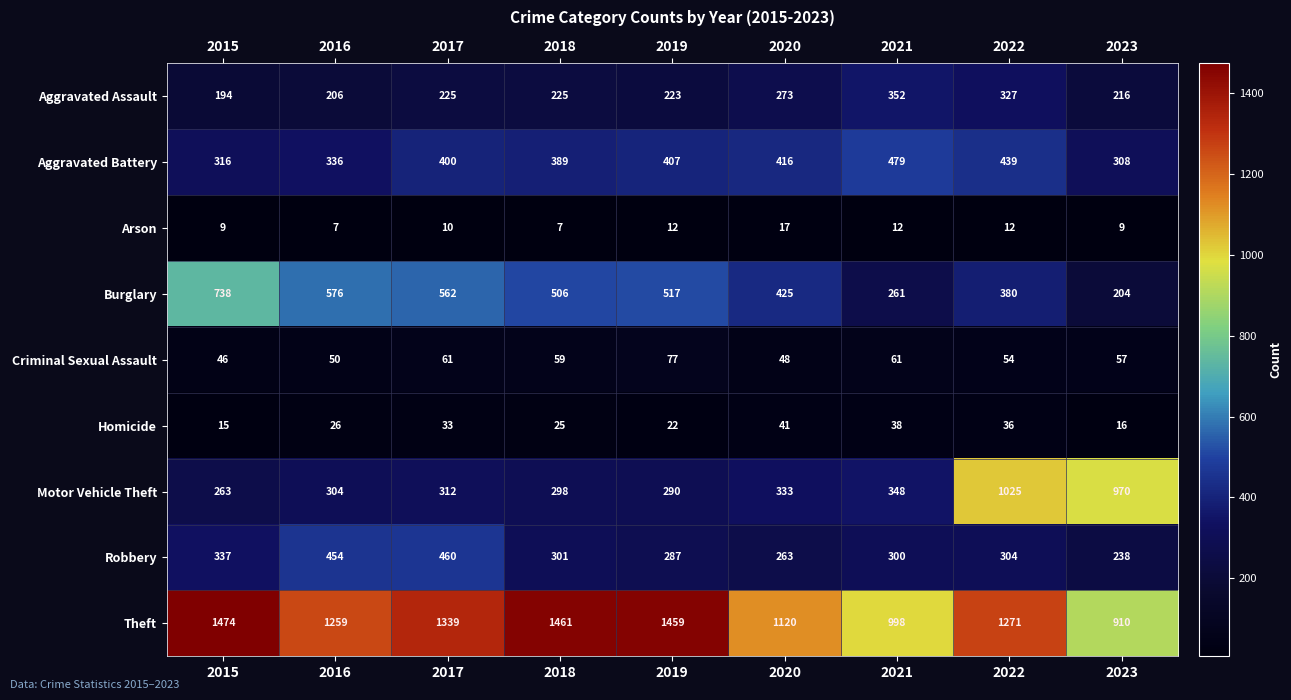

How many data points does each series have?

9